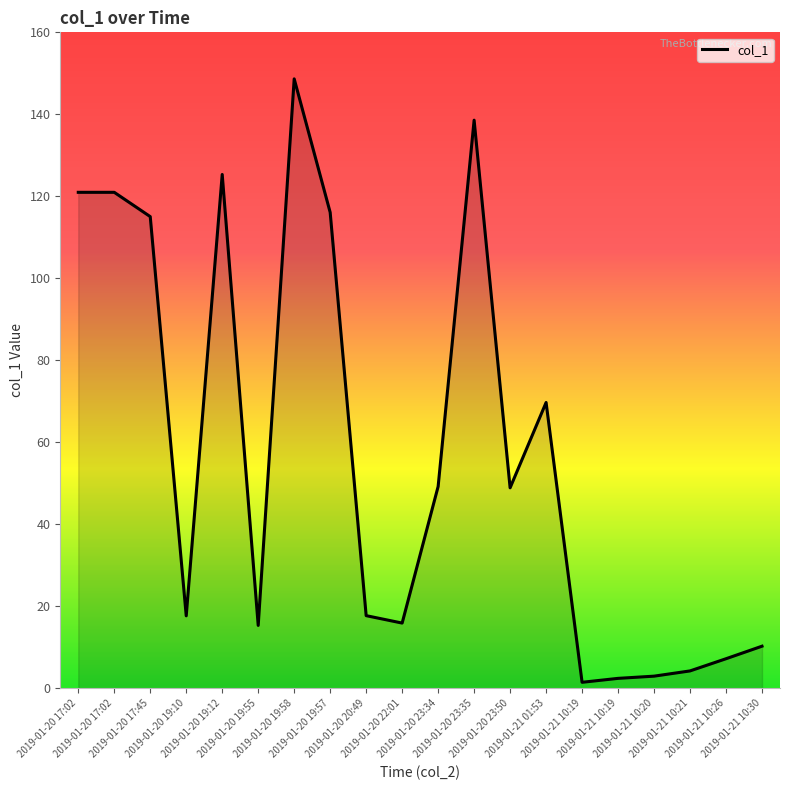

How many lines are shown in the chart?

1